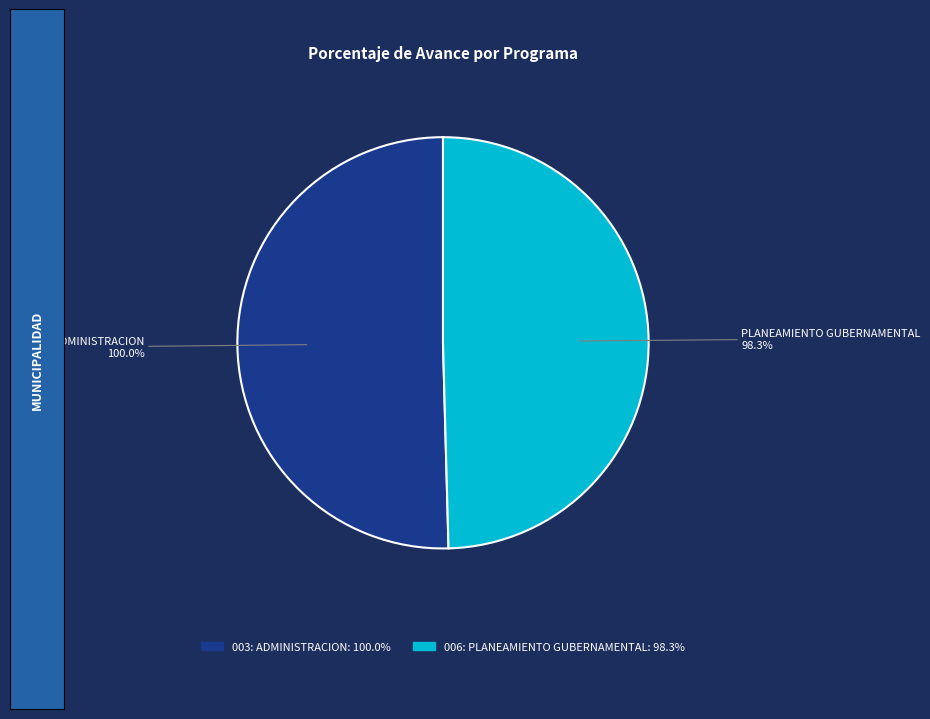

How many slices are in this pie chart?

2